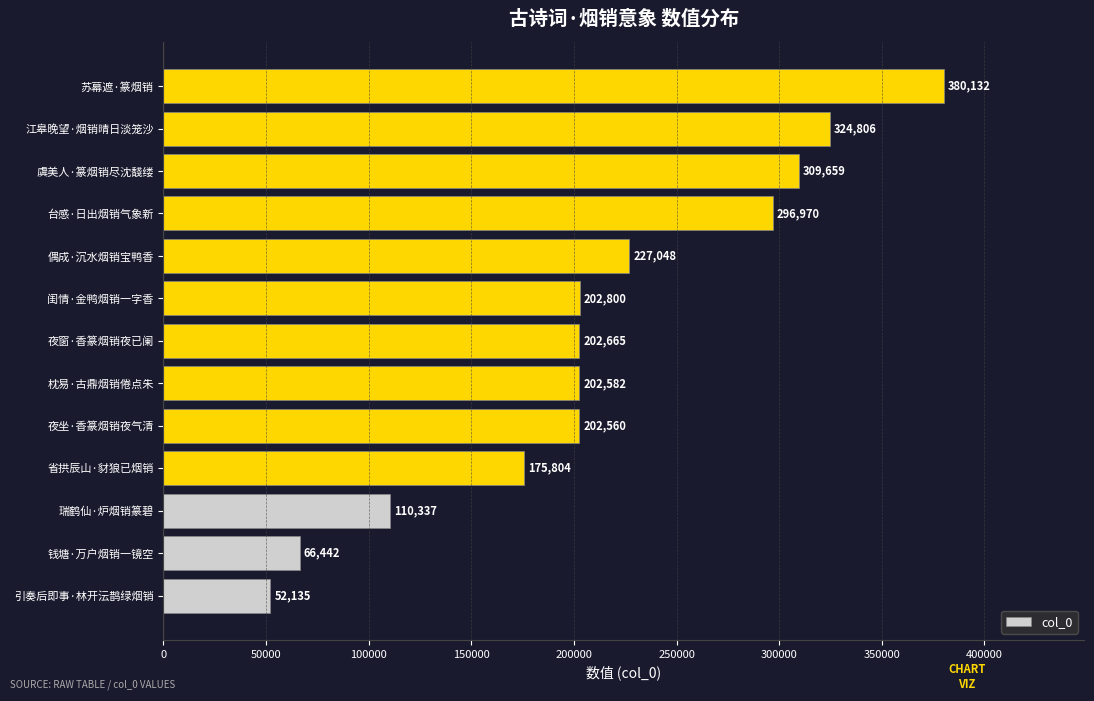

Reading bottom to top, what are all the values shown in this chart?

引奏后即事·林开沄鹊绿烟销=52135	钱塘·万户烟销一镜空=66442	瑞鹤仙·炉烟销篆碧=110337	省拱辰山·豺狼已烟销=175804	夜坐·香篆烟销夜气清=202560	枕易·古鼎烟销倦点朱=202582	夜窗·香篆烟销夜已阑=202665	闺情·金鸭烟销一字香=202800	偶成·沉水烟销宝鸭香=227048	台感·日出烟销气象新=296970	虞美人·篆烟销尽沈馢缕=309659	江皋晚望·烟销晴日淡笼沙=324806	苏幕遮·篆烟销=380132